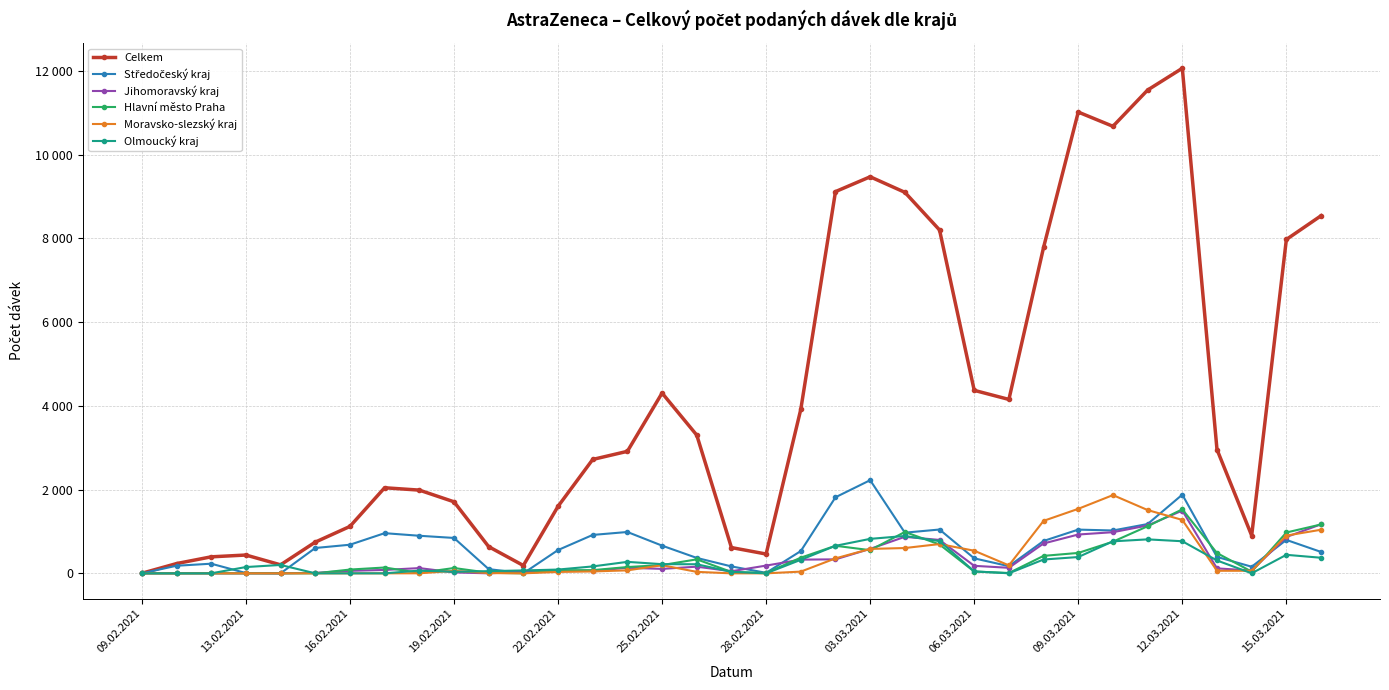

True or false: Jihomoravský kraj has more than 1 interior local peaks.

True